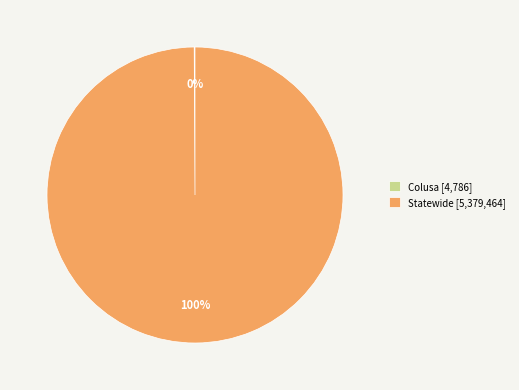

To the nearest percent, what portion does Statewide [5,379,464] represent?

100%